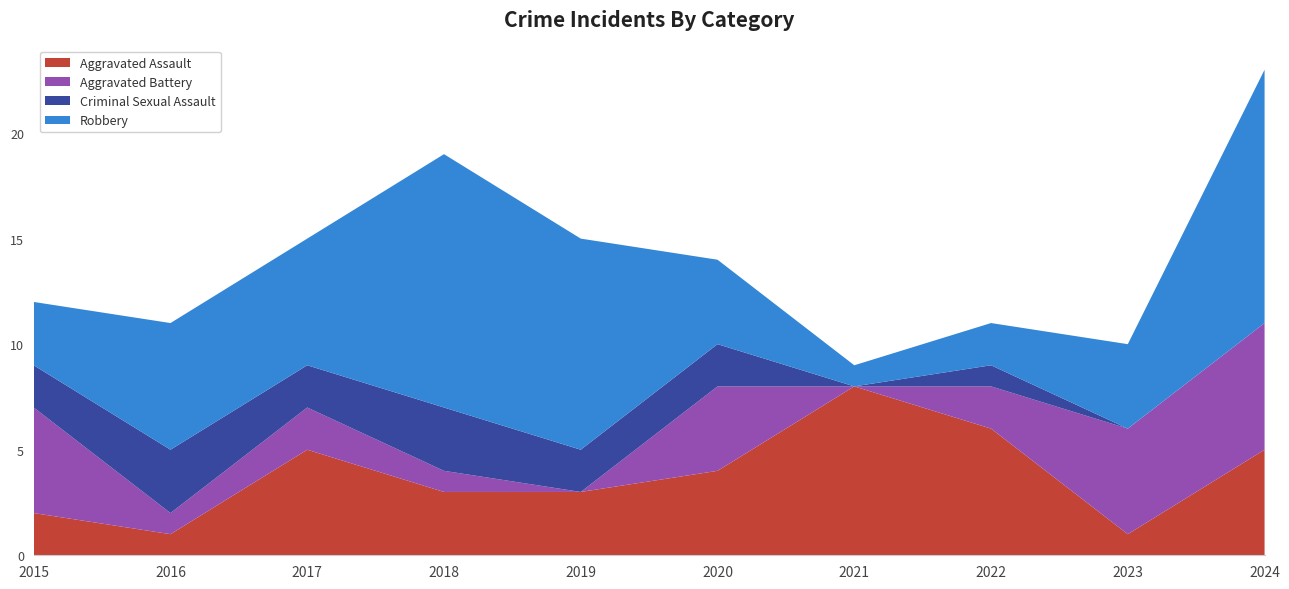

Reading left to right, transcribe all the data shown in this chart.

Aggravated Assault: 2	1	5	3	3	4	8	6	1	5
Aggravated Battery: 5	1	2	1	0	4	0	2	5	6
Criminal Sexual Assault: 2	3	2	3	2	2	0	1	0	0
Robbery: 3	6	6	12	10	4	1	2	4	12